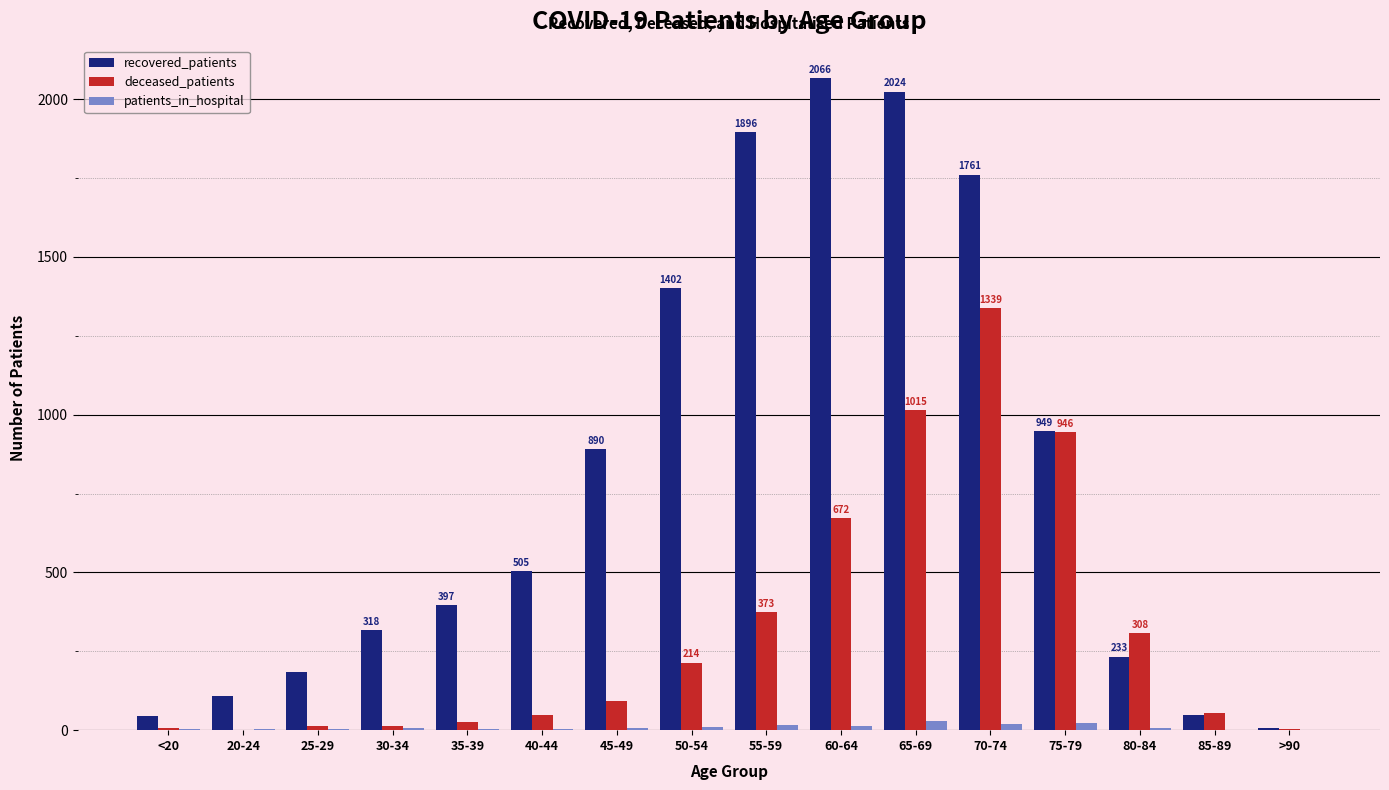

How many data points does each series have?

16